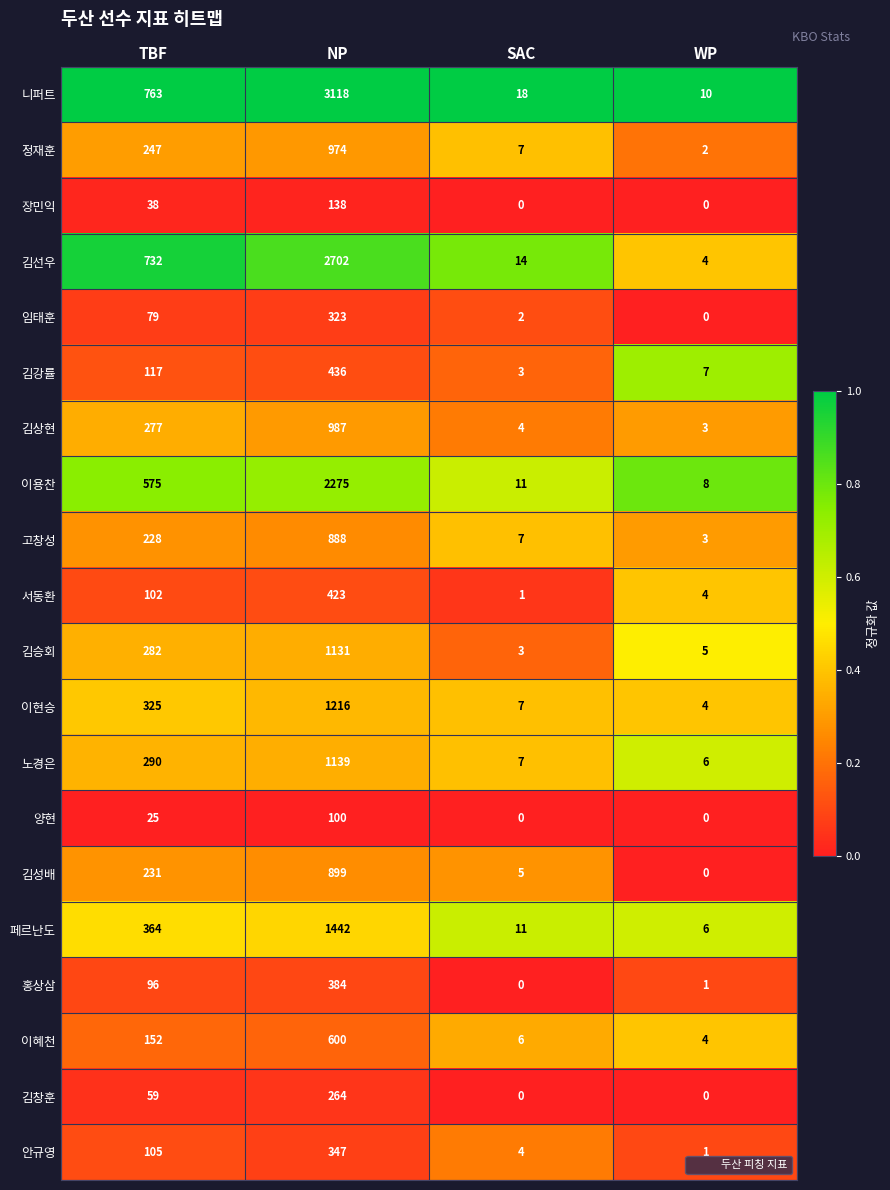

Which series has the widest spread of values?

니퍼트